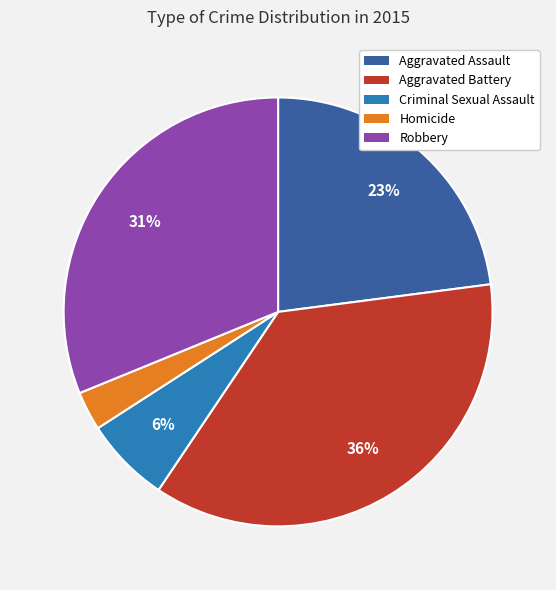

To the nearest percent, what percentage of the pie is Homicide?

3%